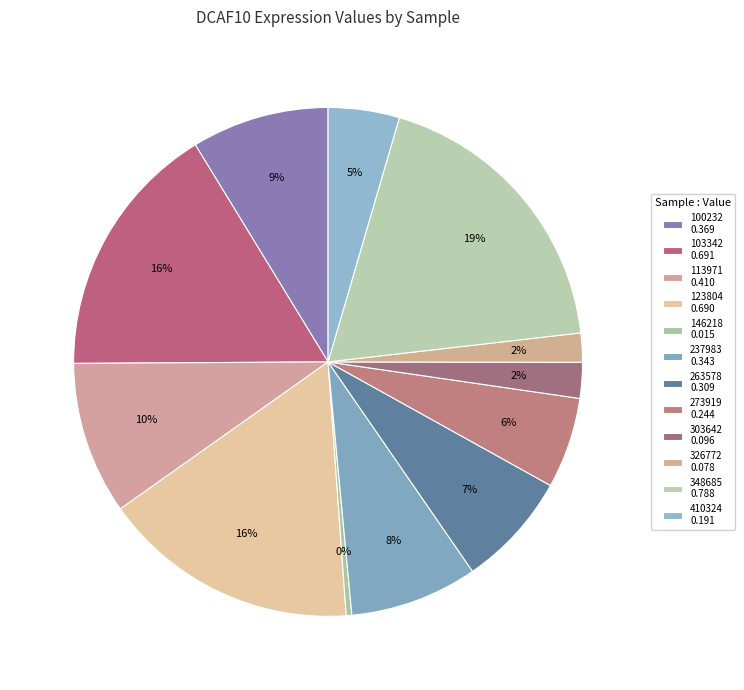

How many slices are in this pie chart?

12